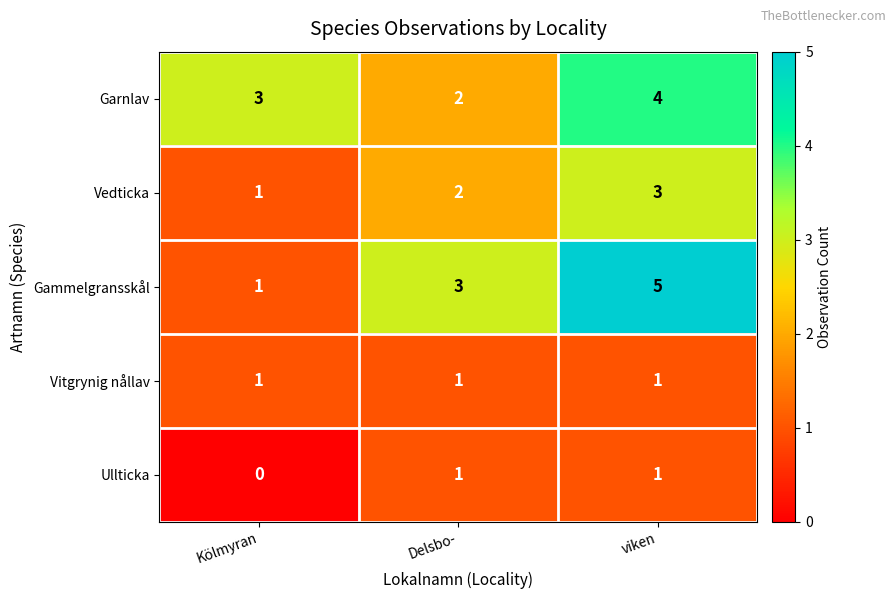

What is the sum of all Garnlav values?

9